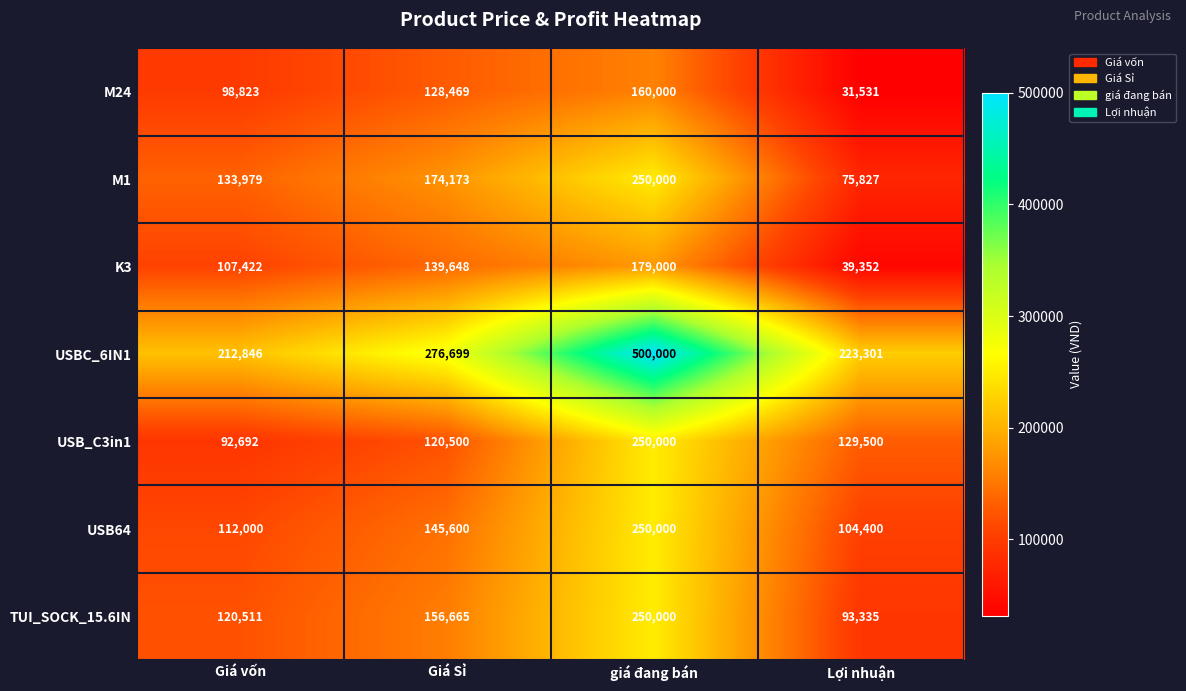

Read the TUI_SOCK_15.6IN value at Giá vốn, to the nearest 10.

120510